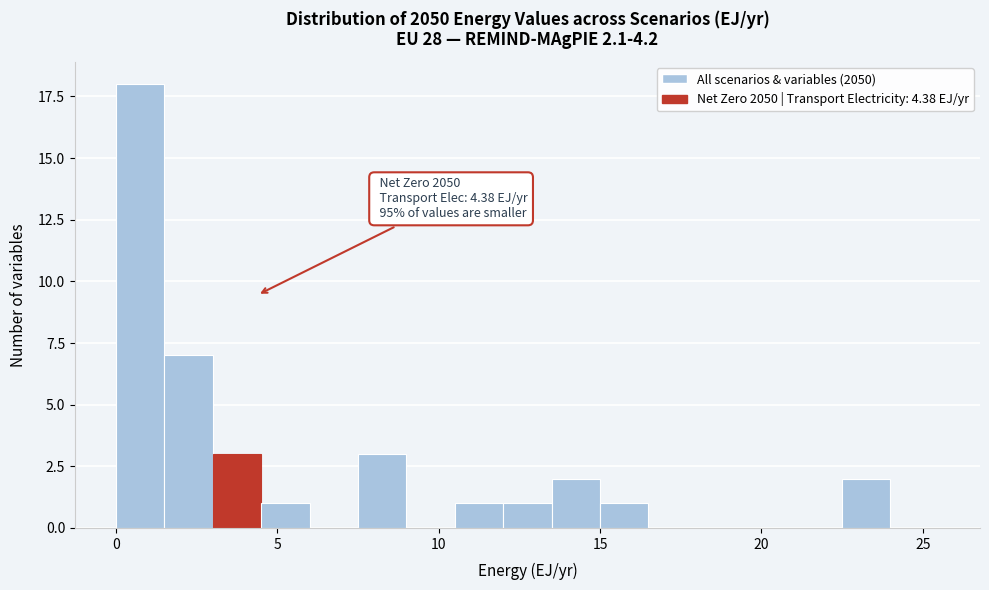

Read against the x-axis, roughly where is the centre of the tallest bar?

1.0